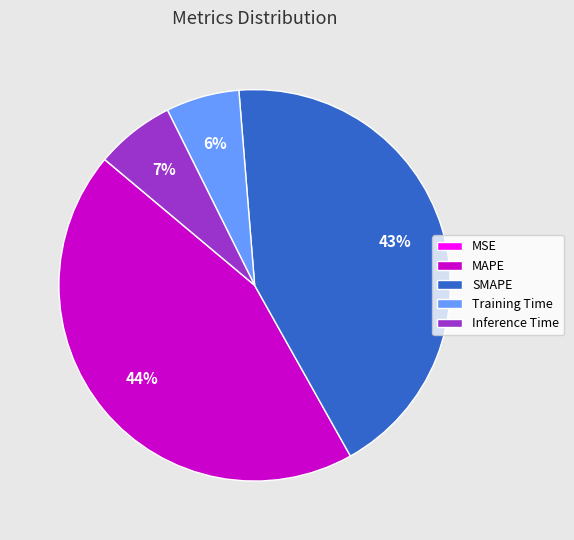

What is the largest slice in the pie chart?

MAPE